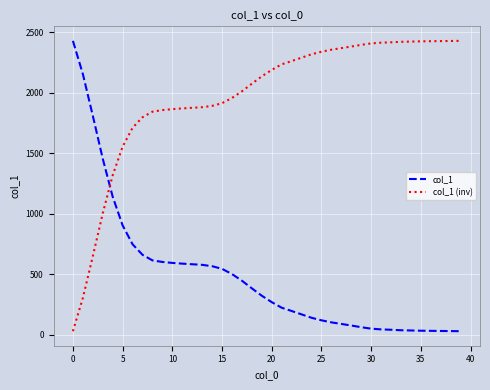

Which series has the largest total across all categories?

col_1 (inv)